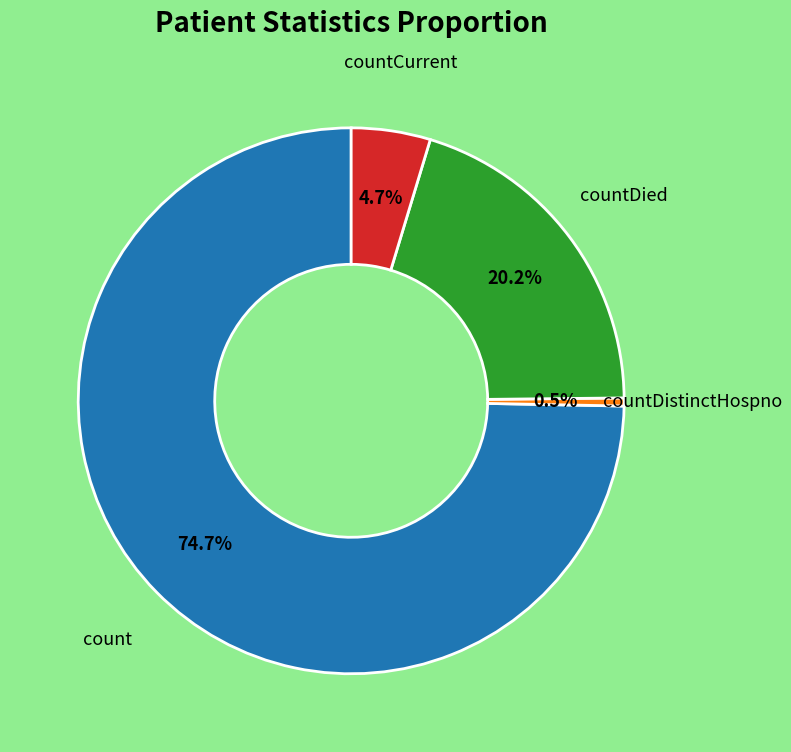

Does count represent more than half of the total?

Yes